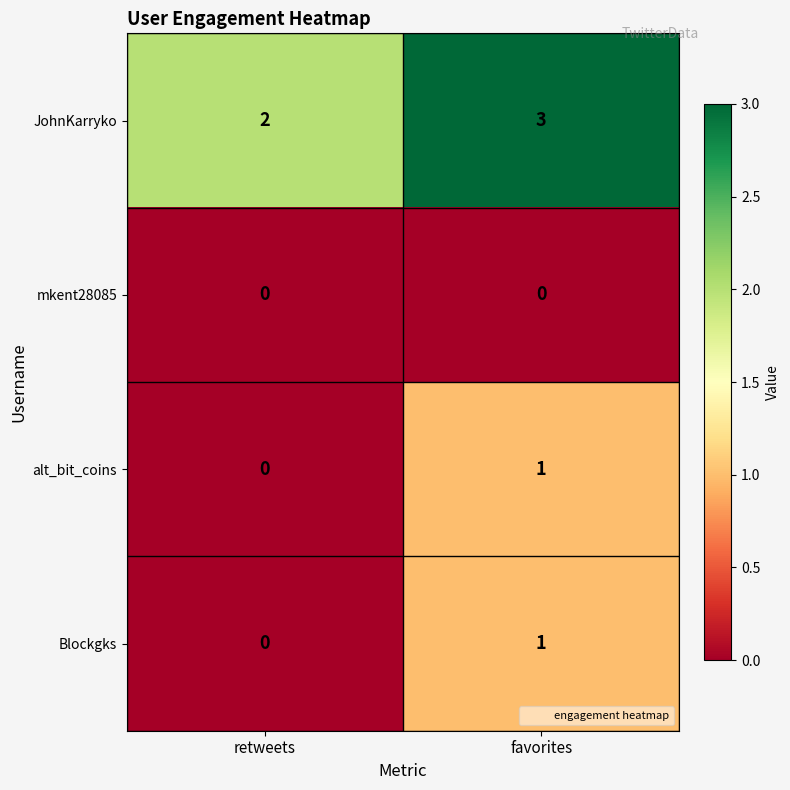

Which series has the largest total across all categories?

JohnKarryko